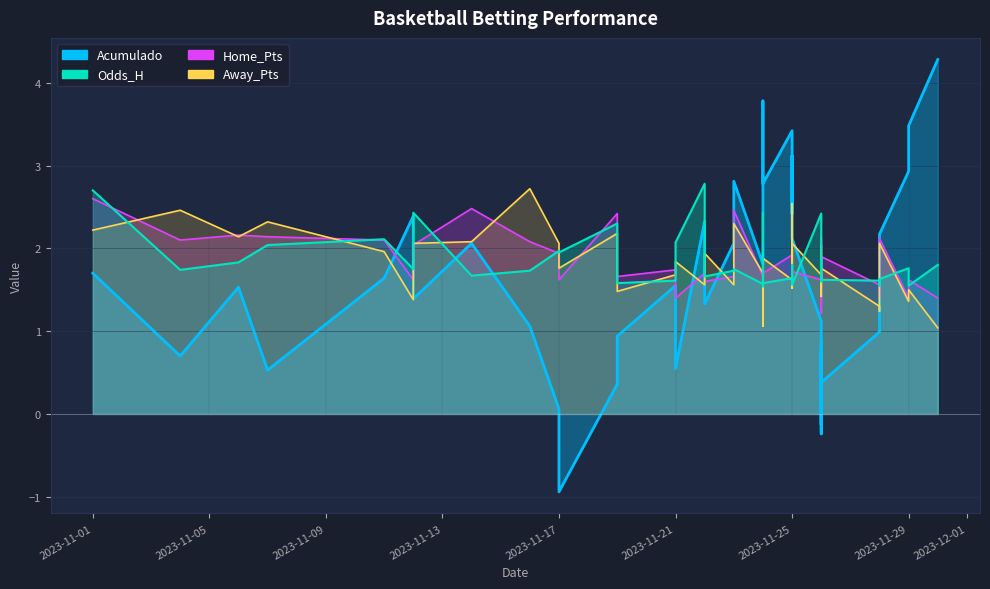

Which series ends up on top after the final intersection of Home_Pts and Acumulado?

Acumulado